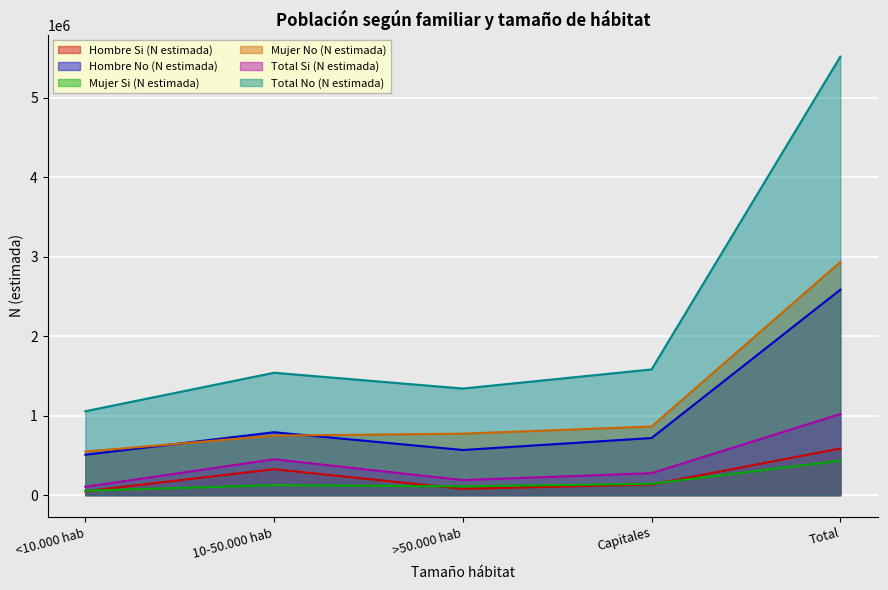

Reading right to left, what are all the values shown in this chart?

Hombre Si (N estimada): 586260	133409	78356	325723	48772
Hombre No (N estimada): 2583721	717911	567497	790757	507556
Mujer Si (N estimada): 433391	142509	110271	125182	55429
Mujer No (N estimada): 2931406	862994	772793	748253	547367
Total Si (N estimada): 1019650	275917	188627	450905	104201
Total No (N estimada): 5515128	1580905	1340290	1539010	1054923